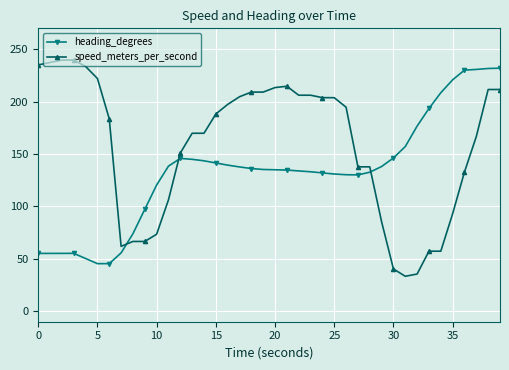

True or false: heading_degrees and speed_meters_per_second cross at least once.

True